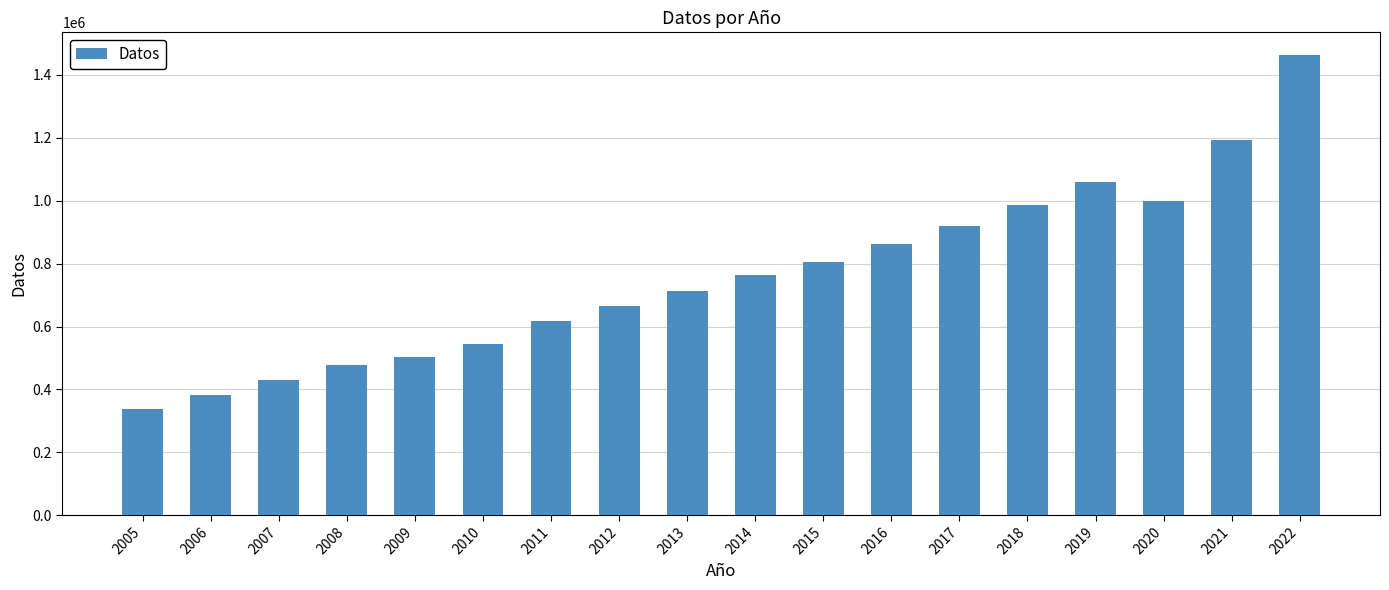

Count the number of data series in this chart.

1